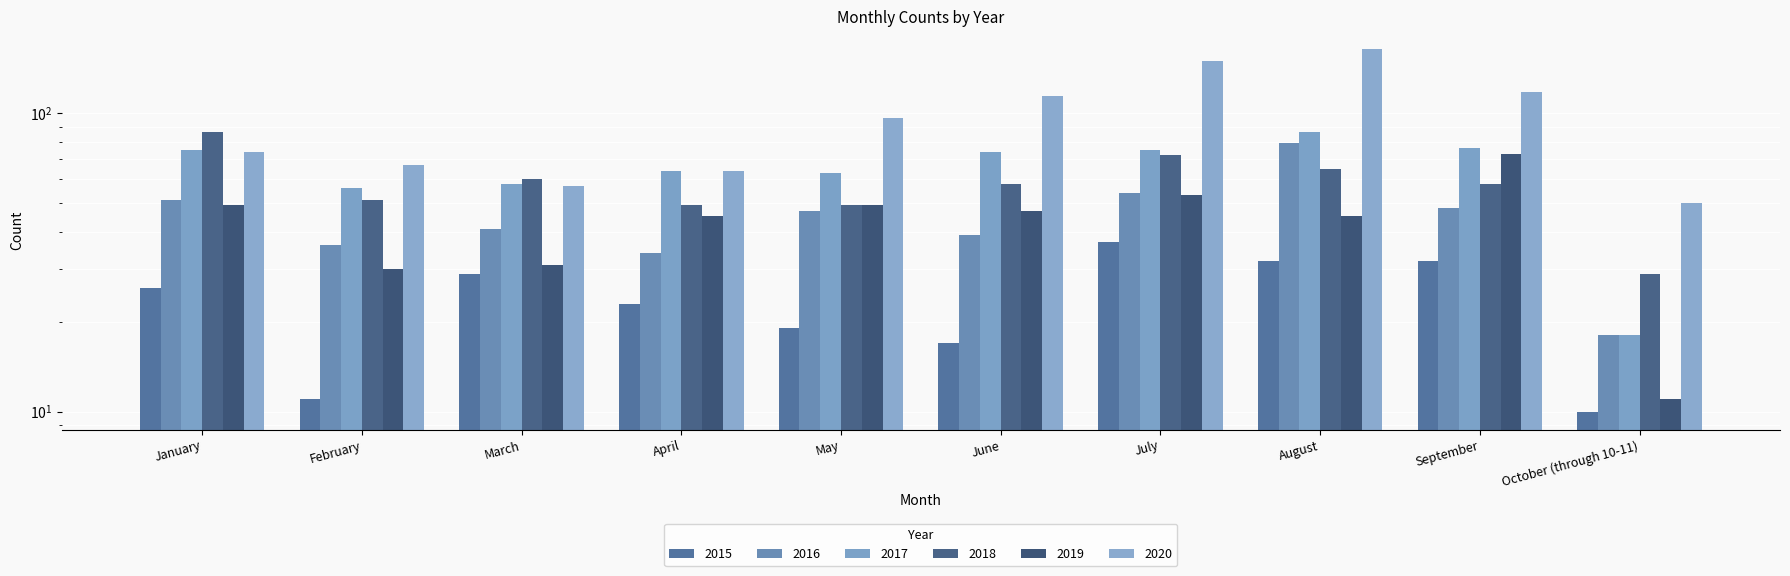

Is it true that 2017 equals 63 at May?

True